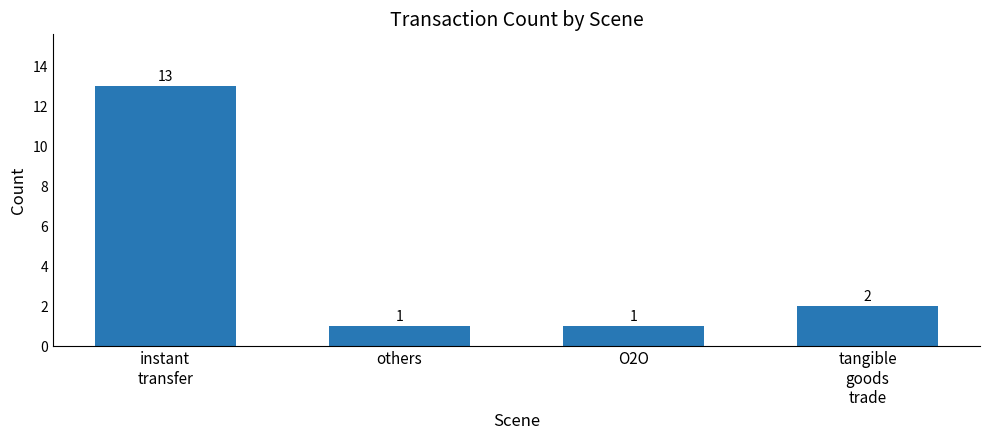

Are the bars grouped side by side (vs. stacked)?

No